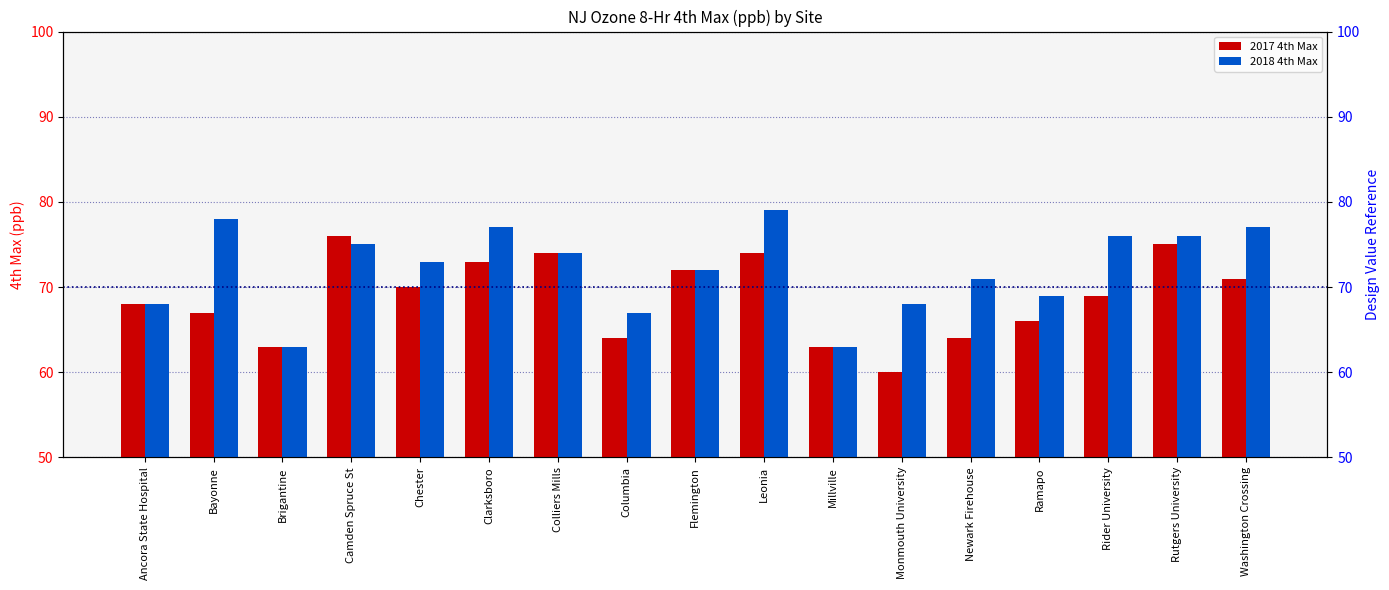

Which category has the lowest value across all series?

Monmouth University